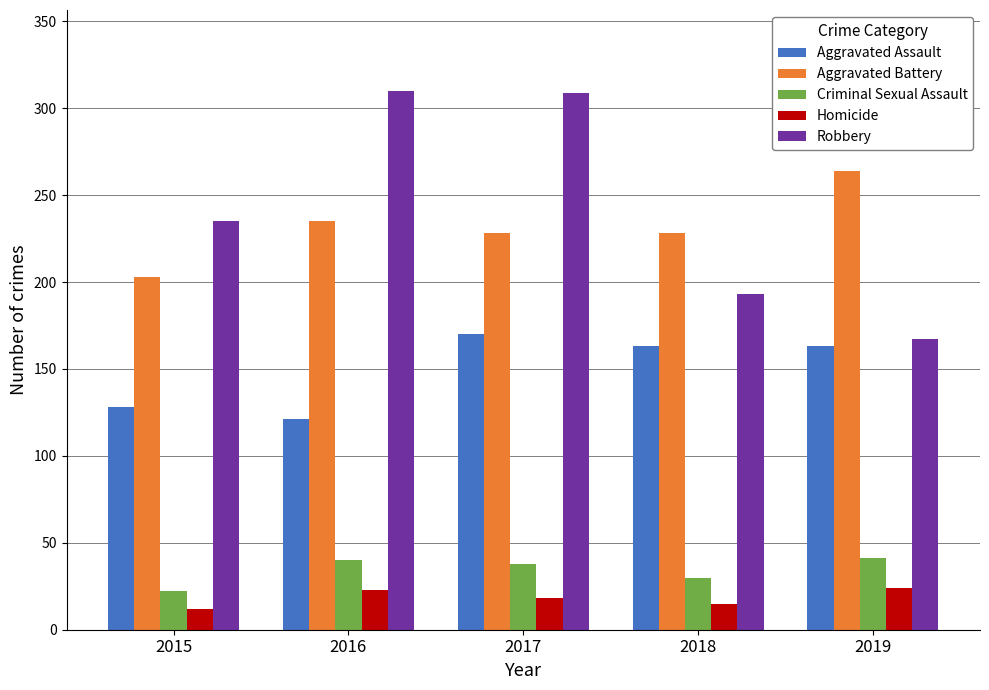

Which series has the largest total across all categories?

Robbery